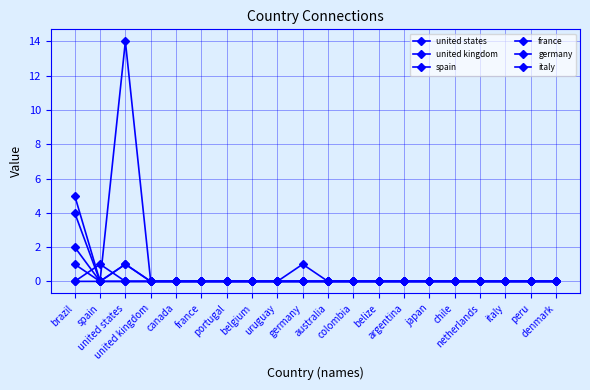

Is this an area chart (filled region under the line)?

No